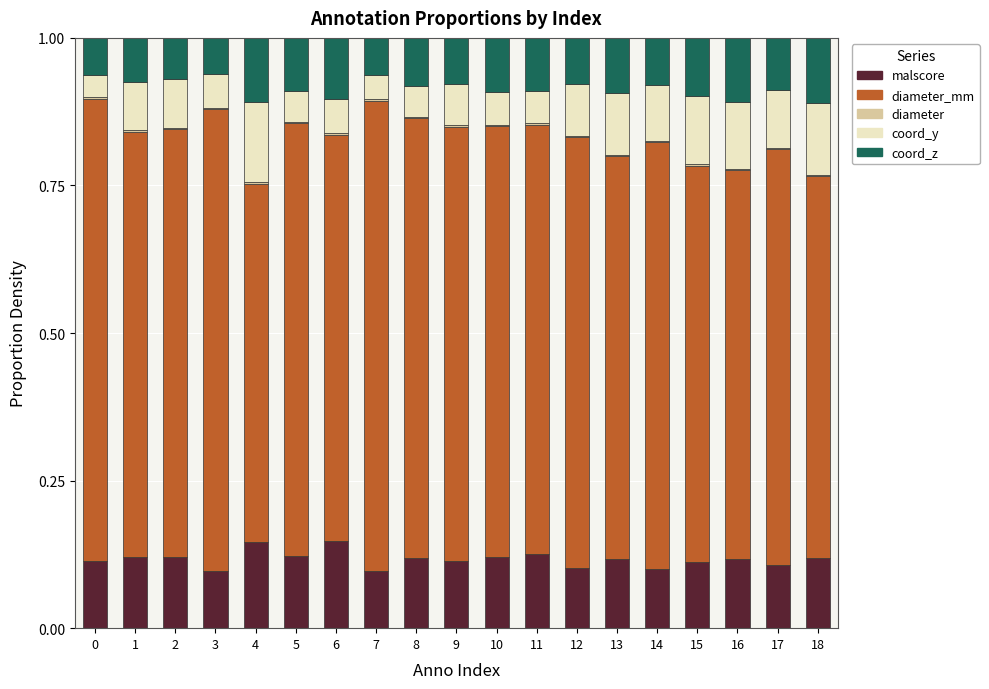

Count the number of data series in this chart.

5